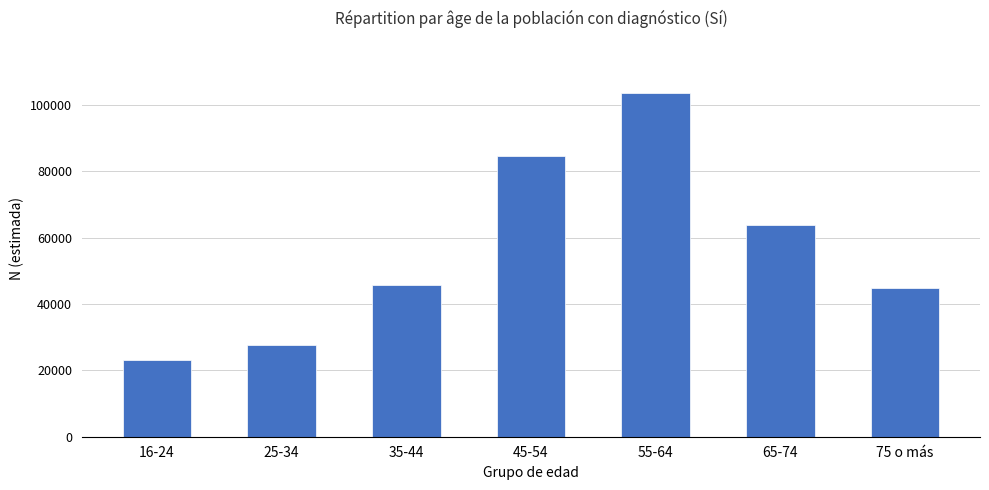

Which category has the lowest value across all series?

16-24